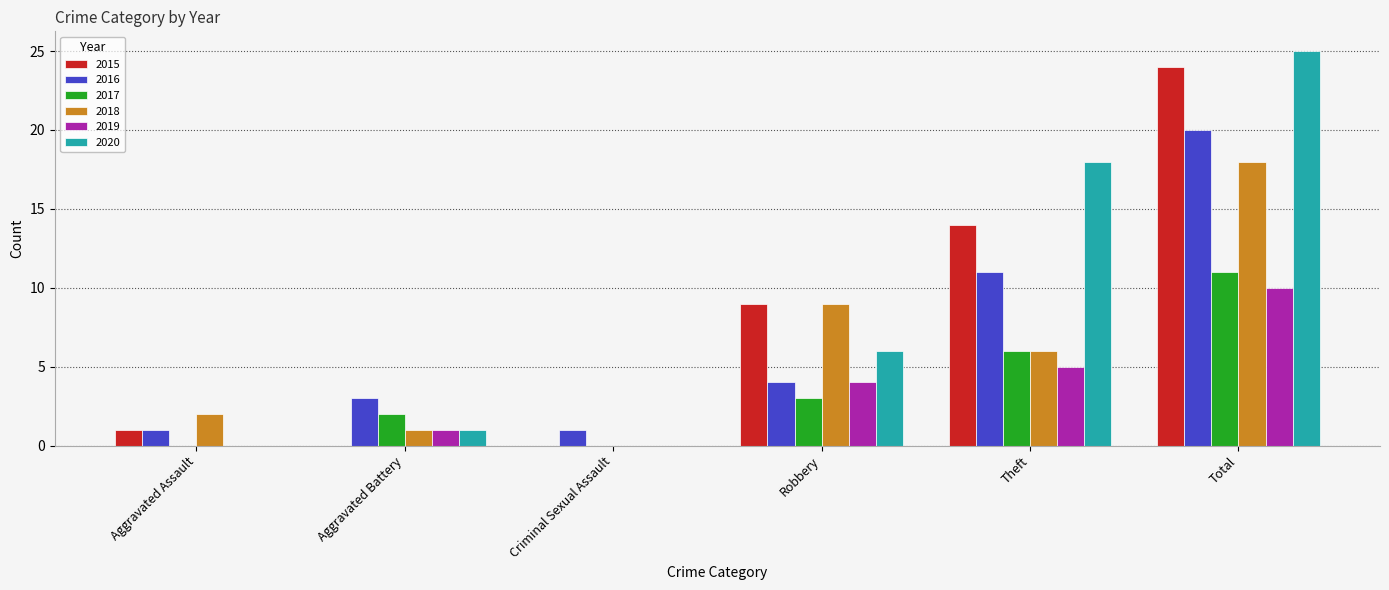

What is the spread (max minus min) of values at Aggravated Assault?

2